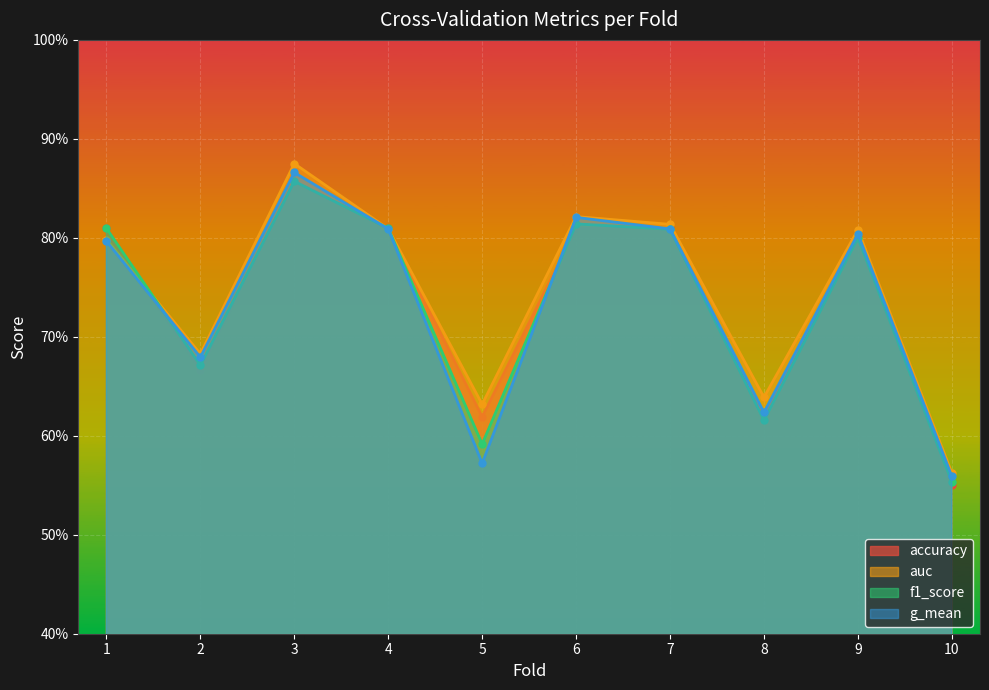

Rank the series at 2 from highest to lowest value.

auc, g_mean, f1_score, accuracy